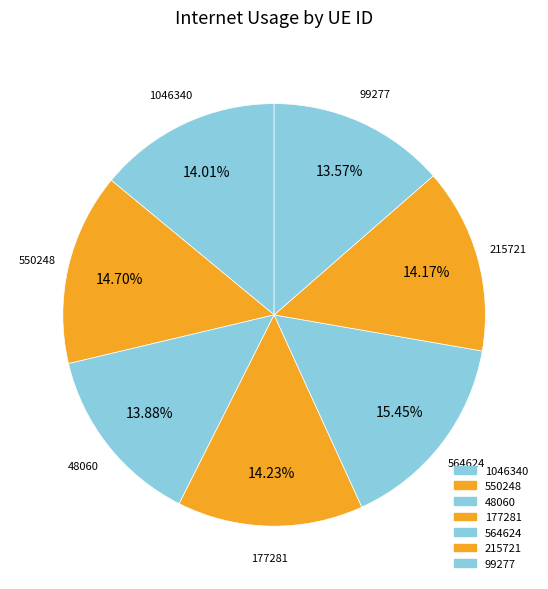

Which slice is the largest?

564624